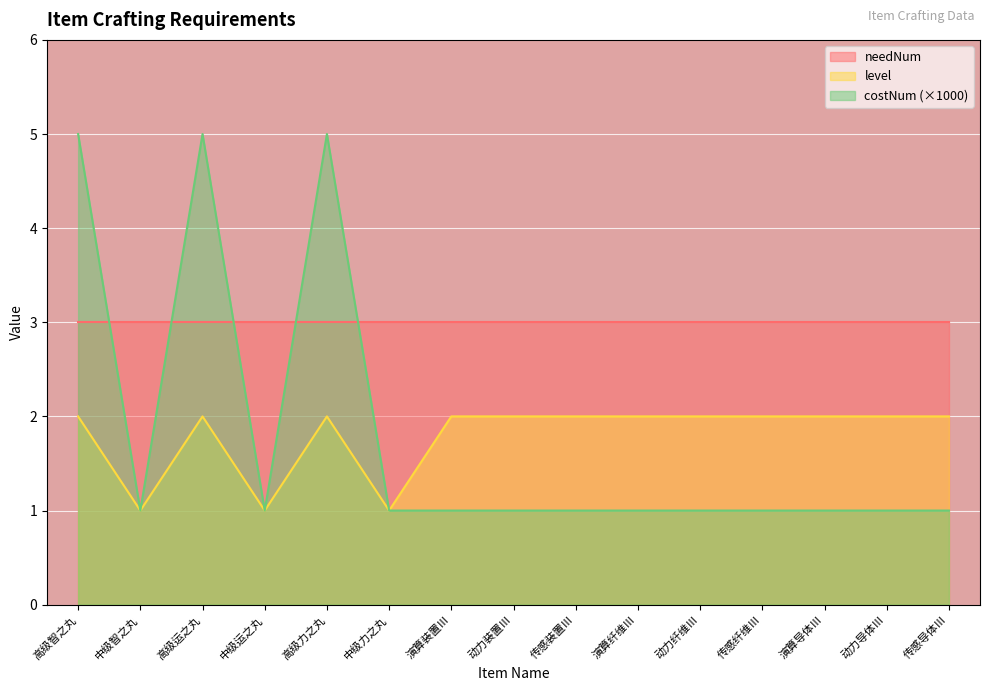

Which has a higher value, 高级力之丸 or 传感装置Ⅲ?

高级力之丸